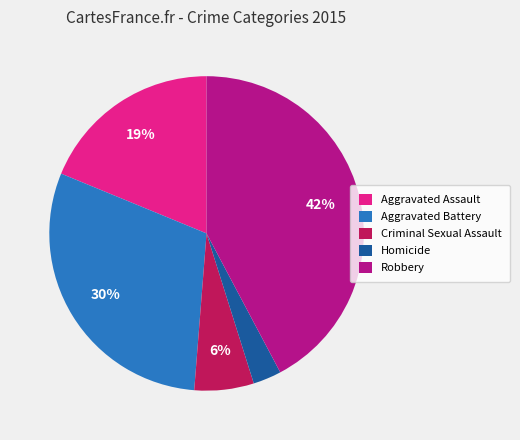

What is the ratio of the value at Homicide to the value at Aggravated Battery?

0.1